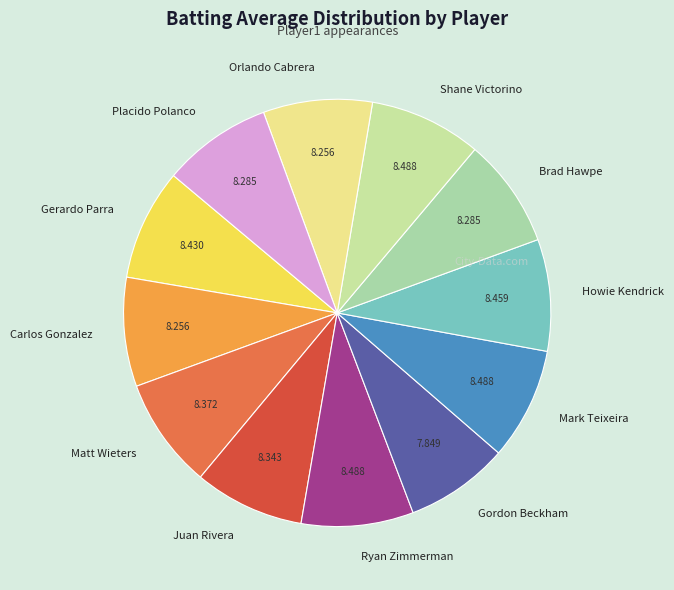

Do Juan Rivera and Brad Hawpe together represent more than half of the pie?

No